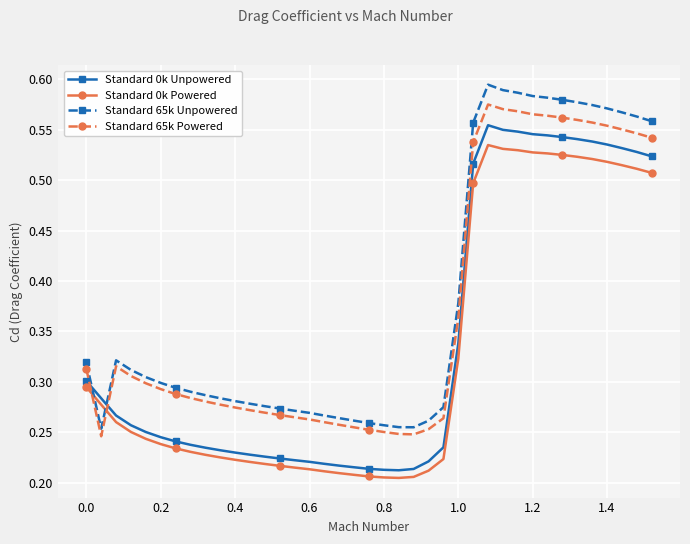

Count the Standard 0k Unpowered values in the range 0 to 1.

39